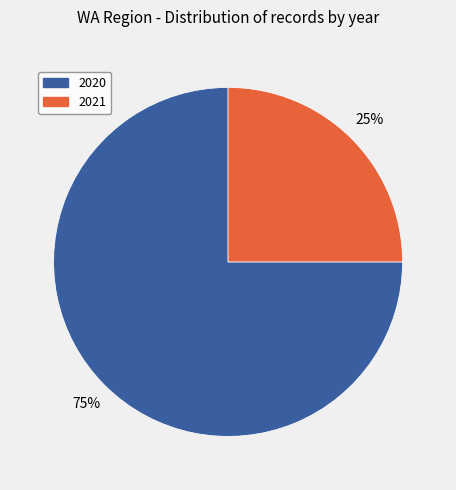

Count the number of slices in the pie.

2